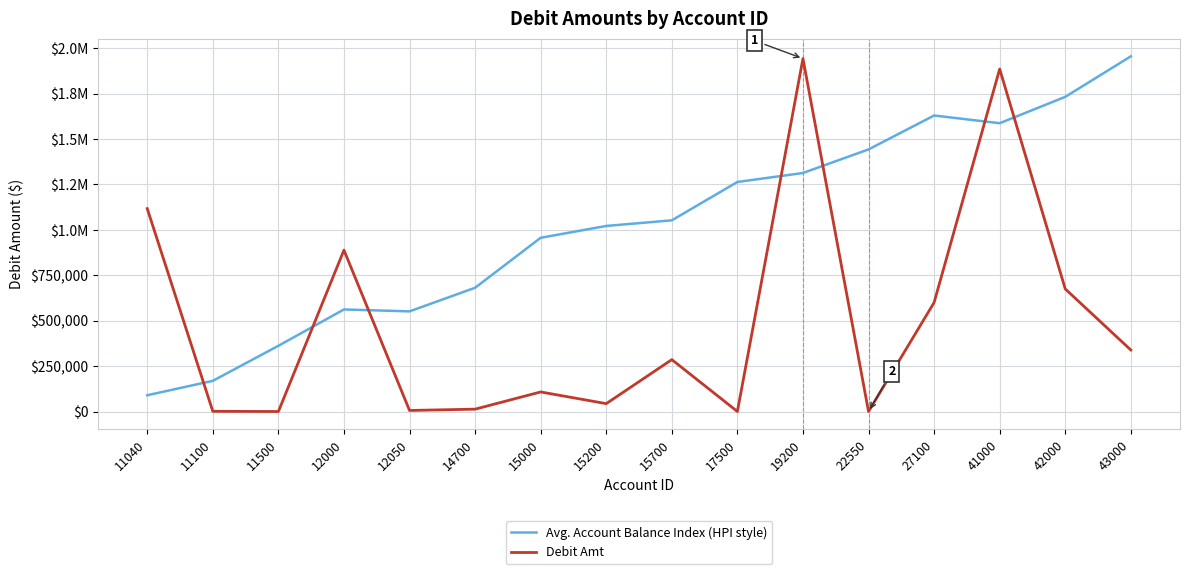

True or false: Avg. Account Balance Index (HPI style) and Debit Amt cross at least once.

True